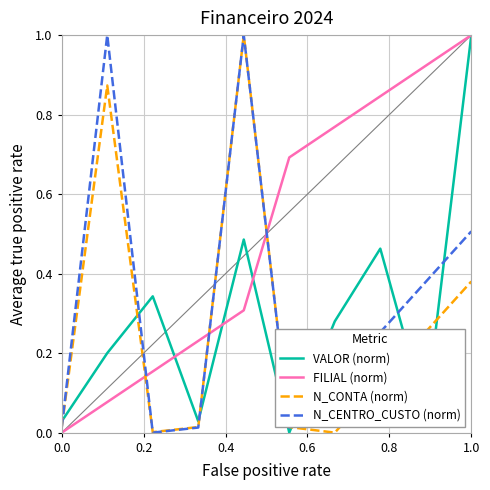

True or false: FILIAL (norm) and N_CENTRO_CUSTO (norm) intersect in this chart.

True